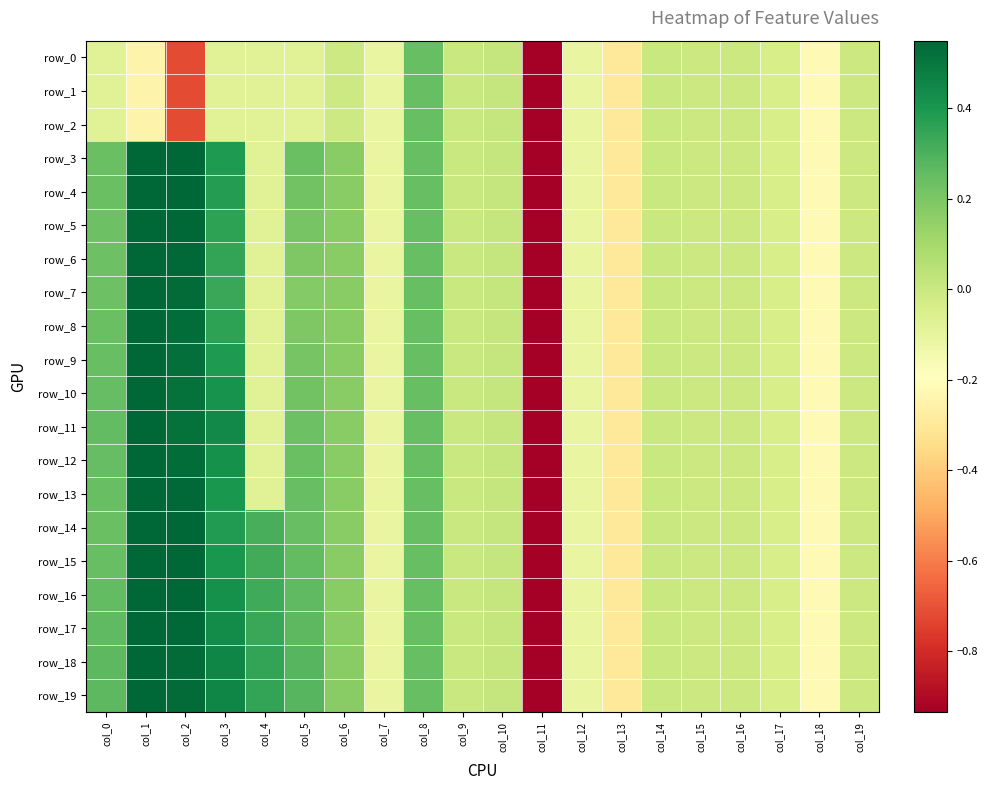

How many negative values does the row_2 series have?

17